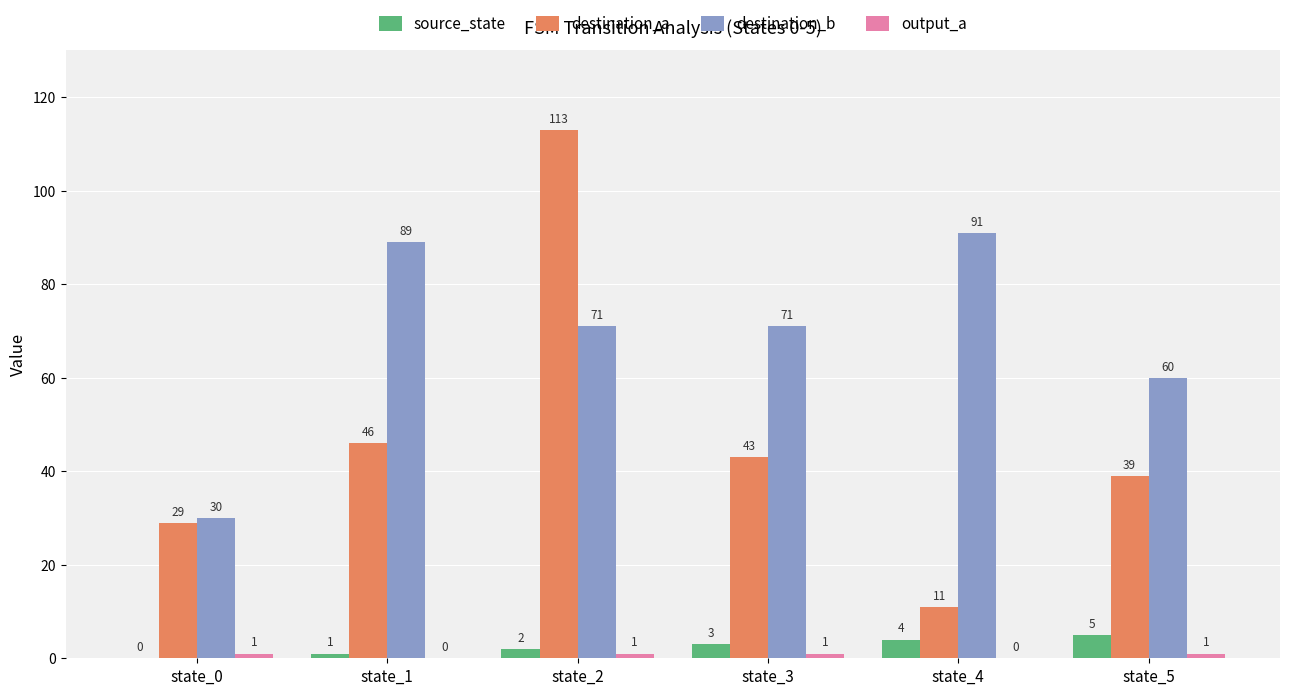

How many groups of bars are there?

6